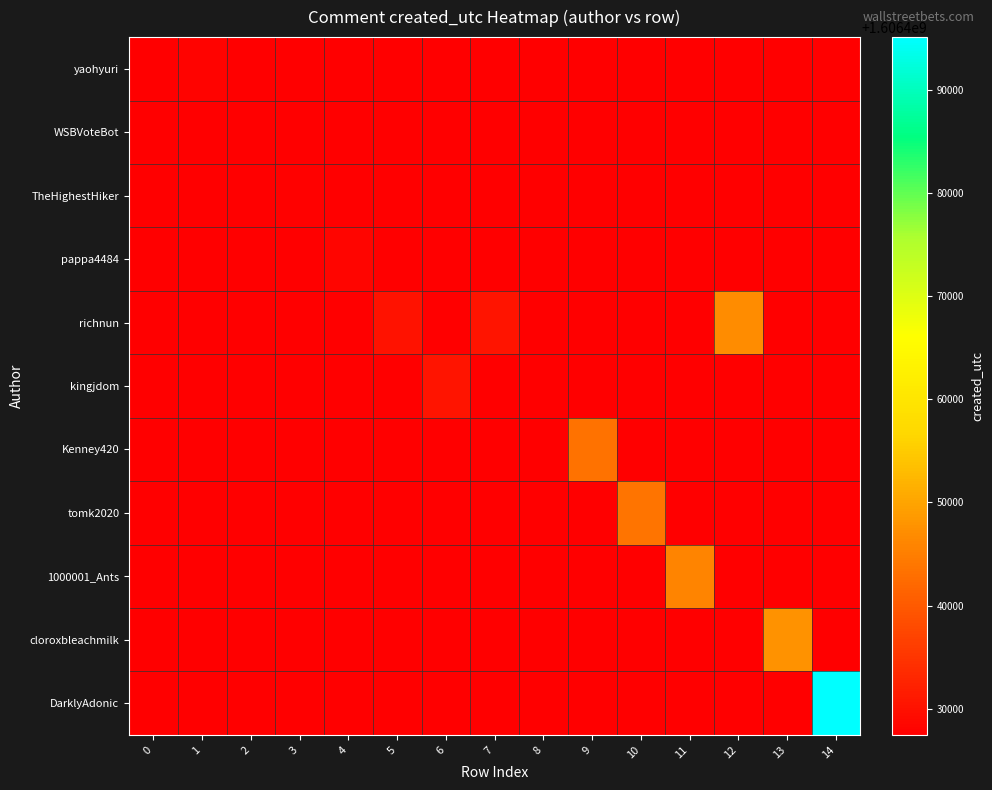

At which category is the sum across all series the highest?

14